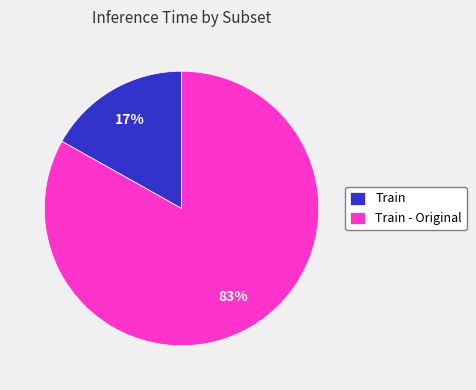

Combined, do Train - Original and Train account for over 50%?

Yes